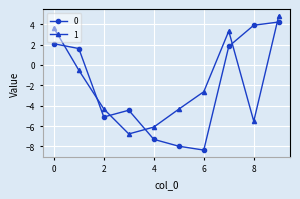

List the series in order of their peak value, highest first.

1, 0